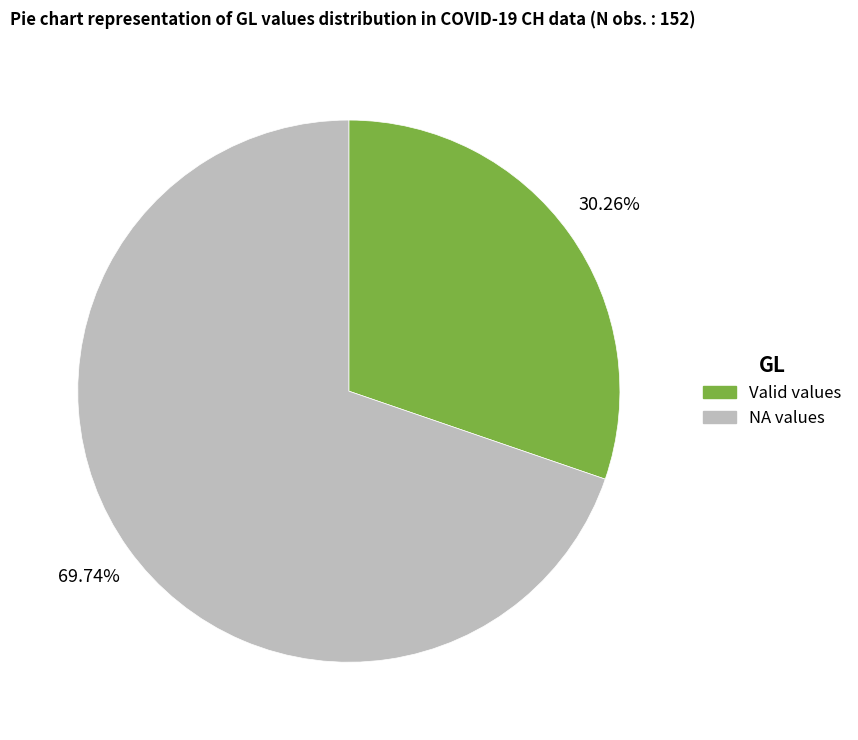

Does any single category account for the majority?

Yes